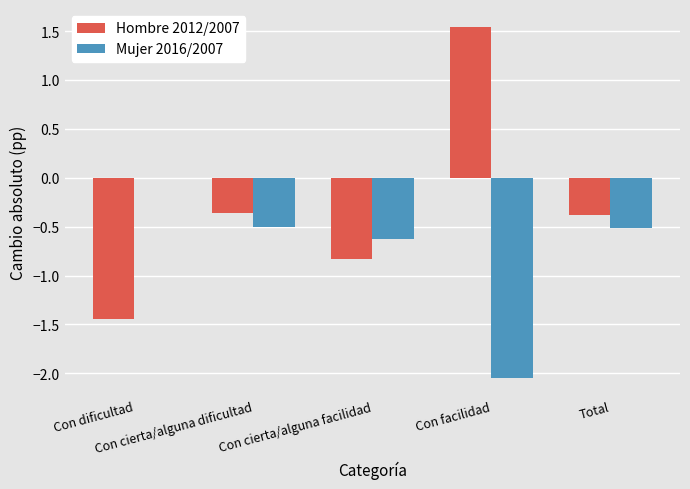

True or false: Mujer 2016/2007 has a value of -0.5 at Total.

True